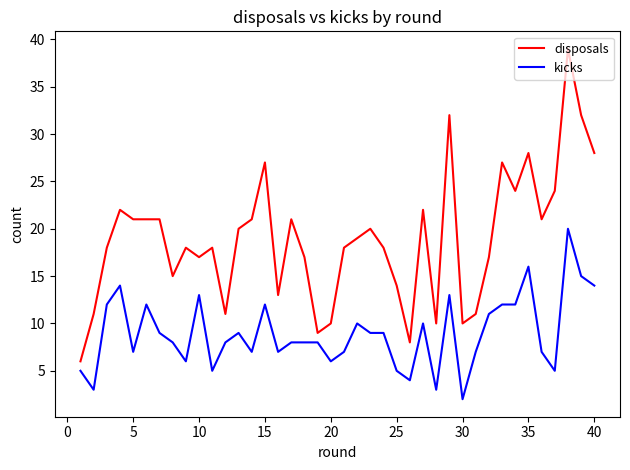

Which series has the widest spread of values?

disposals